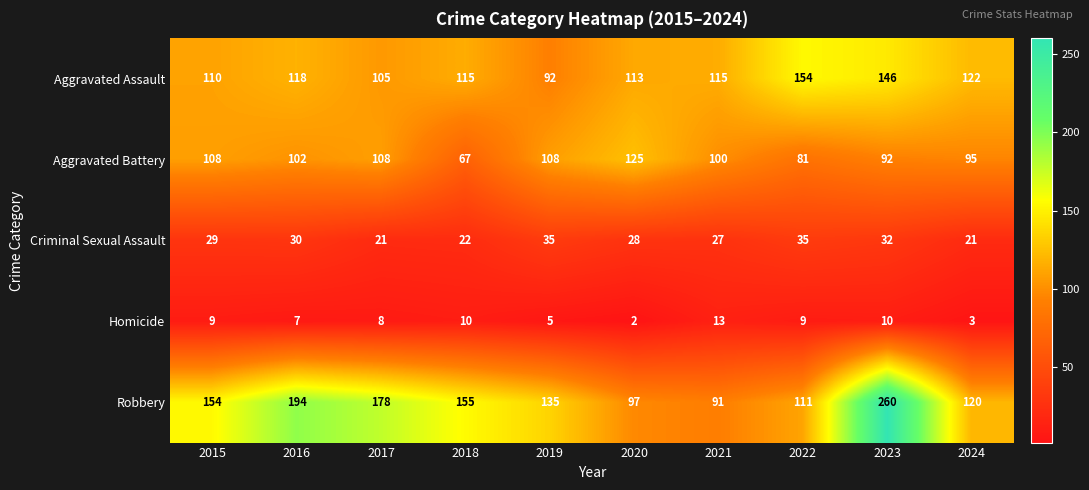

At which category does the chart reach its minimum across all series?

2020